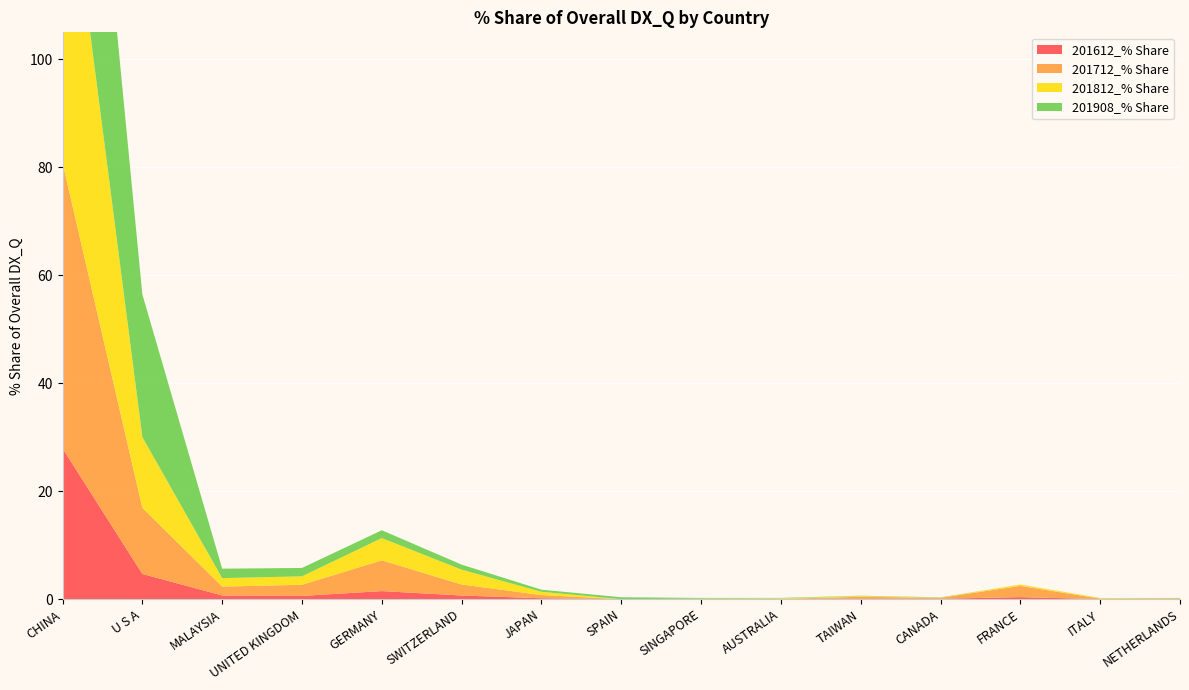

Reading left to right, list all the values displayed in this chart.

201612_% Share: CHINA=27.9	U S A=4.7	MALAYSIA=0.7	UNITED KINGDOM=0.6	GERMANY=1.5	SWITZERLAND=0.7	JAPAN=0.2	SPAIN=0.0	SINGAPORE=0.0	AUSTRALIA=0.0	TAIWAN=0.1	CANADA=0.1	FRANCE=0.4	ITALY=0.0	NETHERLANDS=0.0
201712_% Share: CHINA=52.9	U S A=12.2	MALAYSIA=1.6	UNITED KINGDOM=2.1	GERMANY=5.7	SWITZERLAND=2.0	JAPAN=0.6	SPAIN=0.0	SINGAPORE=0.0	AUSTRALIA=0.0	TAIWAN=0.3	CANADA=0.2	FRANCE=2.1	ITALY=0.1	NETHERLANDS=0.1
201812_% Share: CHINA=63.7	U S A=13.1	MALAYSIA=1.6	UNITED KINGDOM=1.6	GERMANY=4.1	SWITZERLAND=2.7	JAPAN=0.6	SPAIN=0.0	SINGAPORE=0.1	AUSTRALIA=0.1	TAIWAN=0.1	CANADA=0.0	FRANCE=0.2	ITALY=0.1	NETHERLANDS=0.0
201908_% Share: CHINA=65.0	U S A=26.4	MALAYSIA=1.8	UNITED KINGDOM=1.6	GERMANY=1.4	SWITZERLAND=0.9	JAPAN=0.4	SPAIN=0.4	SINGAPORE=0.1	AUSTRALIA=0.1	TAIWAN=0.1	CANADA=0.1	FRANCE=0.0	ITALY=0.0	NETHERLANDS=0.1